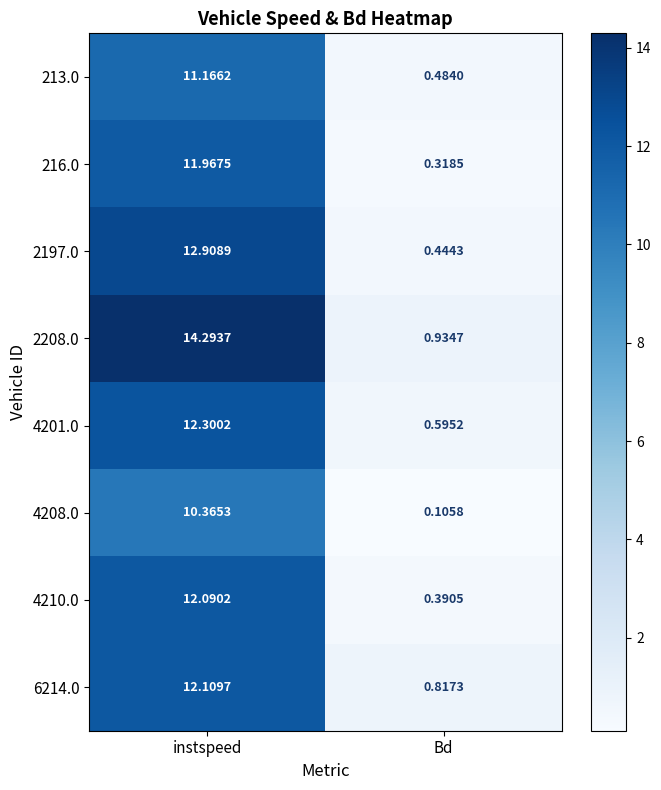

At which category does the chart reach its minimum across all series?

Bd